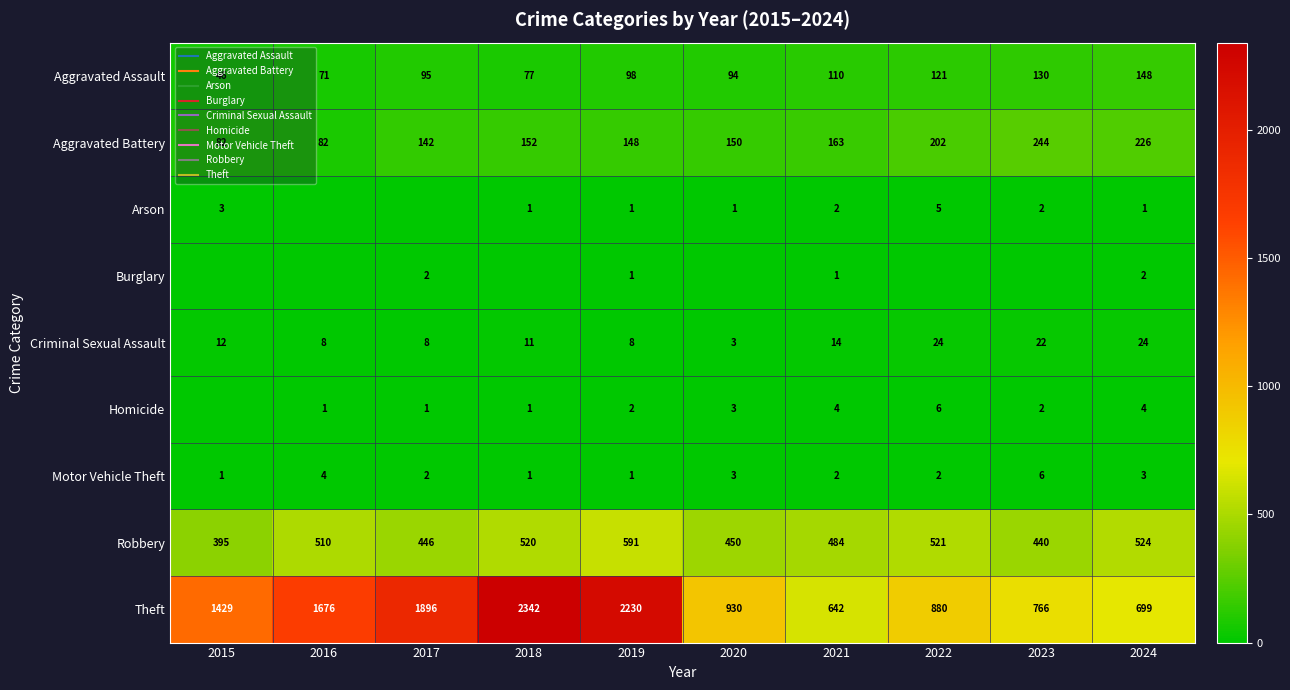

How many values in the Aggravated Battery series exceed 152?

4